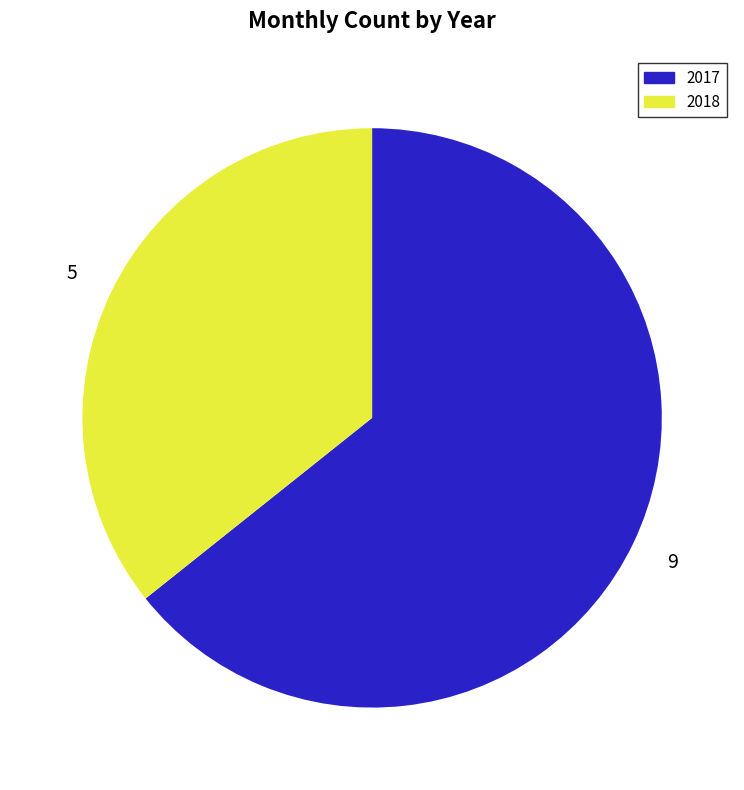

How many segments does this pie chart have?

2